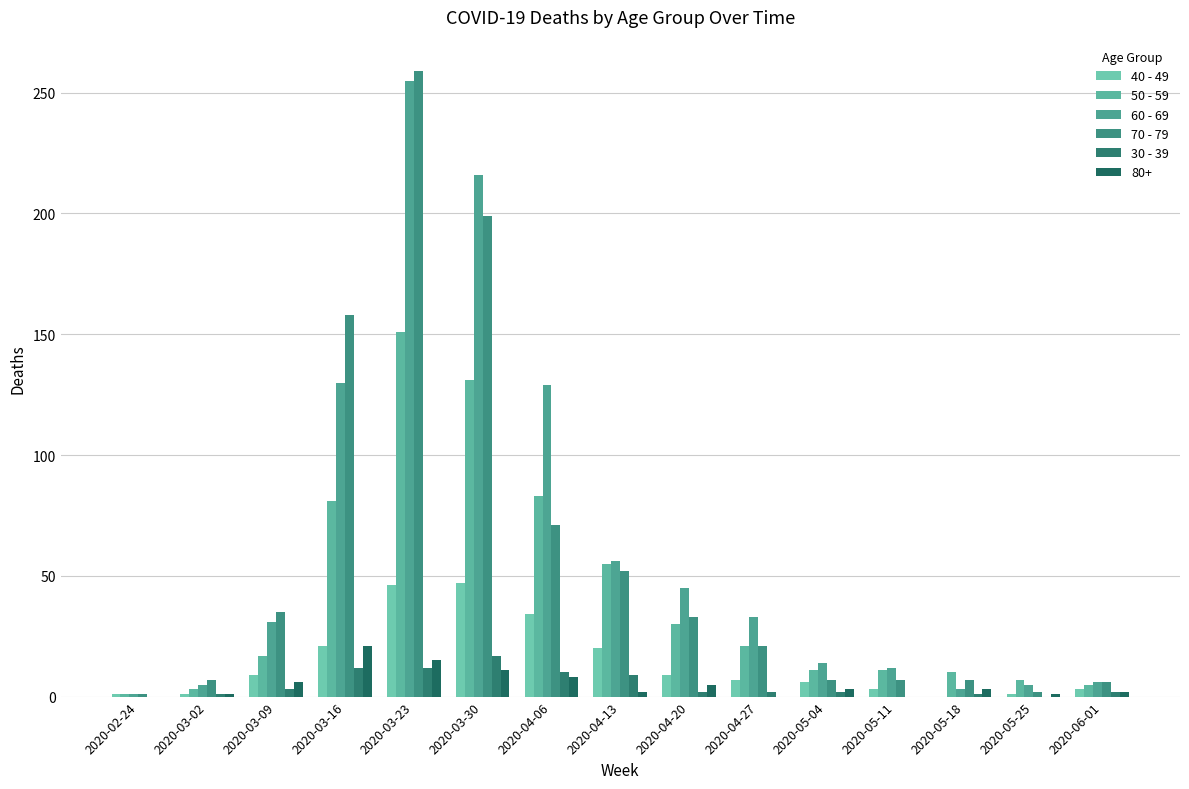

Where does the 30 - 39 series first go above 2?

2020-03-09